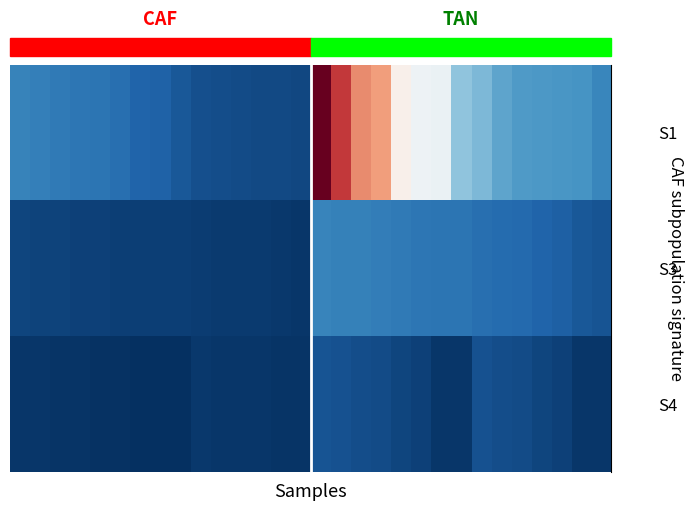

Reading left to right, list all the values displayed in this chart.

row_0: 0=0.0	1=0.0	2=0.0	3=0.0	4=0.0	5=0.0	6=0.0	7=0.0	8=0.0	9=0.0	10=0.0	11=0.0	12=0.0	13=0.0	14=0.0	15=0.1	16=0.1	17=0.0	18=0.0	19=0.0	20=0.0	21=0.0	22=0.0	23=0.0	24=0.0	25=0.0	26=0.0	27=0.0	28=0.0	29=0.0
row_1: 0=0.0	1=0.0	2=0.0	3=0.0	4=0.0	5=0.0	6=0.0	7=0.0	8=0.0	9=0.0	10=0.0	11=0.0	12=0.0	13=0.0	14=0.0	15=0.0	16=0.0	17=0.0	18=0.0	19=0.0	20=0.0	21=0.0	22=0.0	23=0.0	24=0.0	25=0.0	26=0.0	27=0.0	28=0.0	29=0.0
row_2: 0=0.0	1=0.0	2=0.0	3=0.0	4=0.0	5=0.0	6=0.0	7=0.0	8=0.0	9=0.0	10=0.0	11=0.0	12=0.0	13=0.0	14=0.0	15=0.0	16=0.0	17=0.0	18=0.0	19=0.0	20=0.0	21=0.0	22=0.0	23=0.0	24=0.0	25=0.0	26=0.0	27=0.0	28=0.0	29=0.0